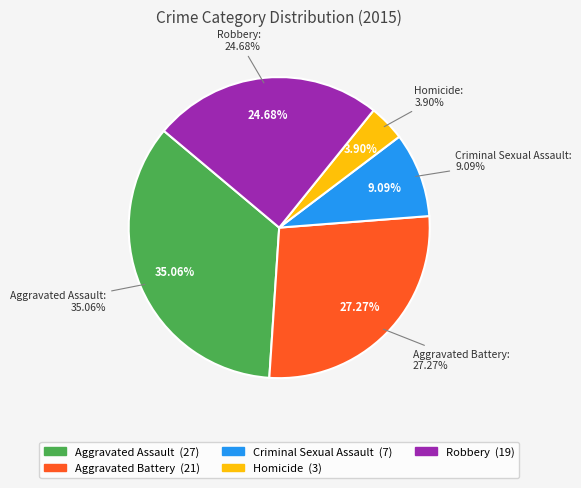

How many segments does this pie chart have?

5